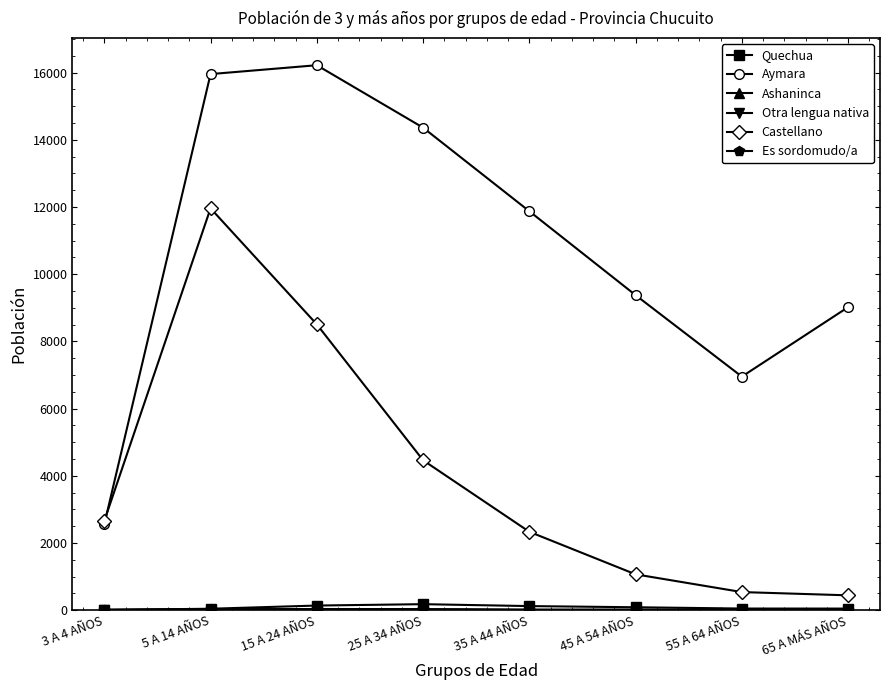

Does the chart display data point markers on the line(s)?

Yes